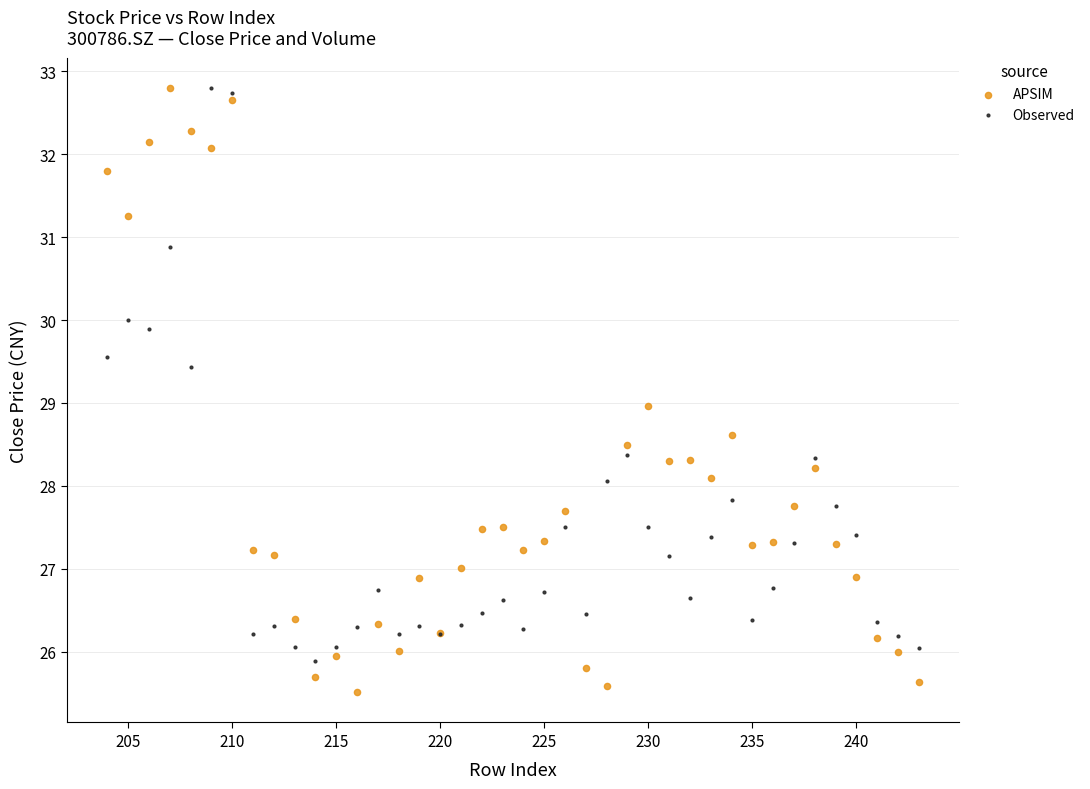

Which series contains the lowest Y value?

APSIM